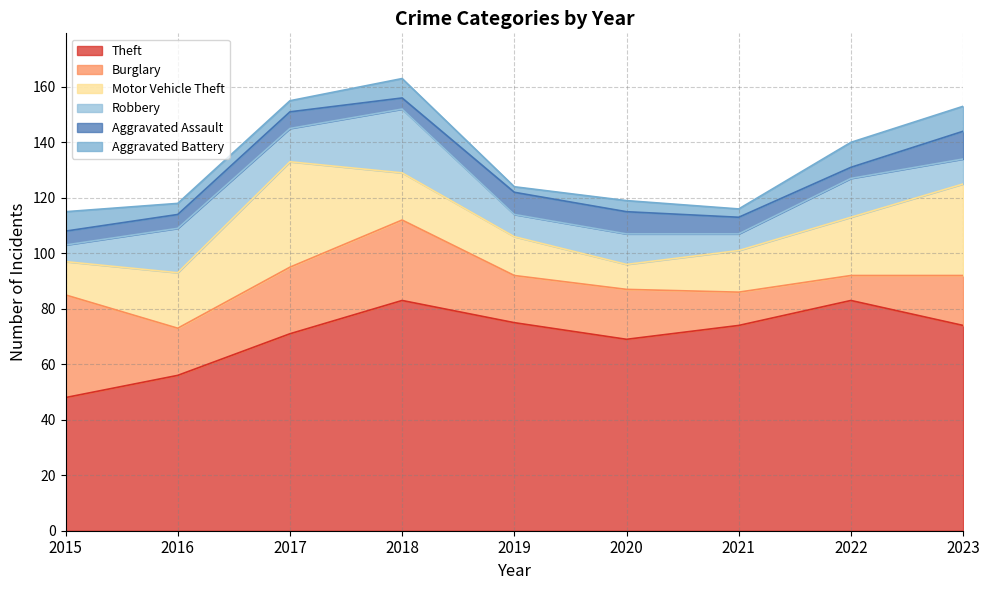

True or false: Burglary and Aggravated Battery intersect in this chart.

False